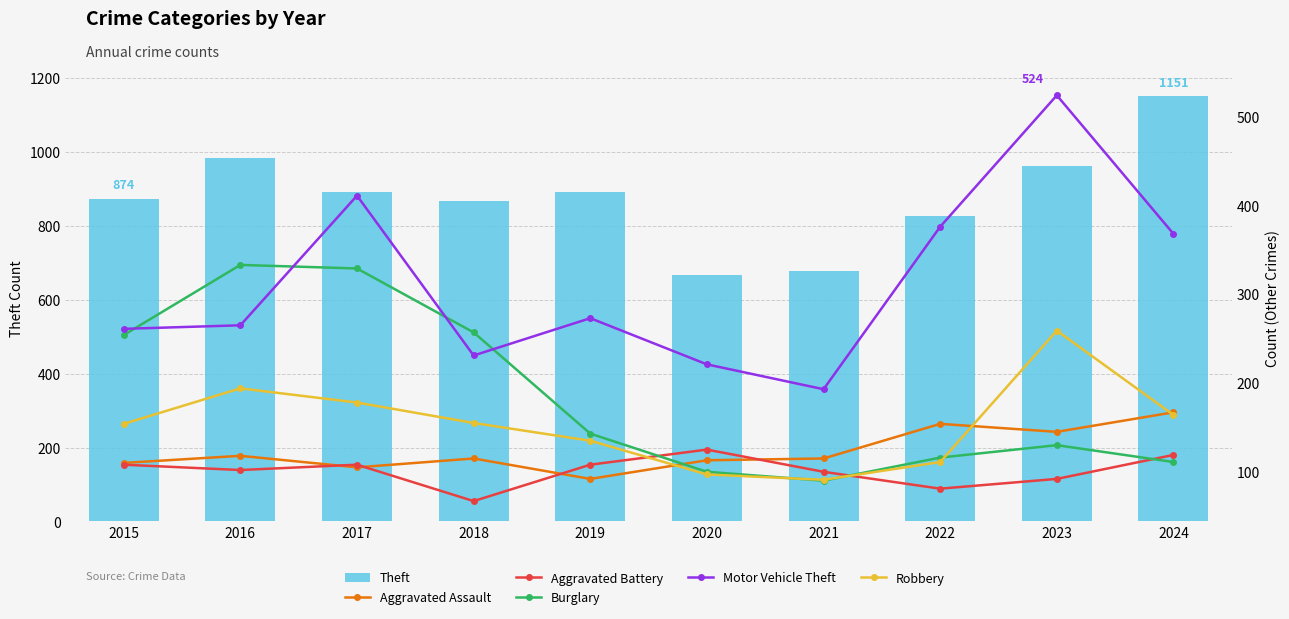

What is the difference between the maximum and minimum values in the Burglary series?

243